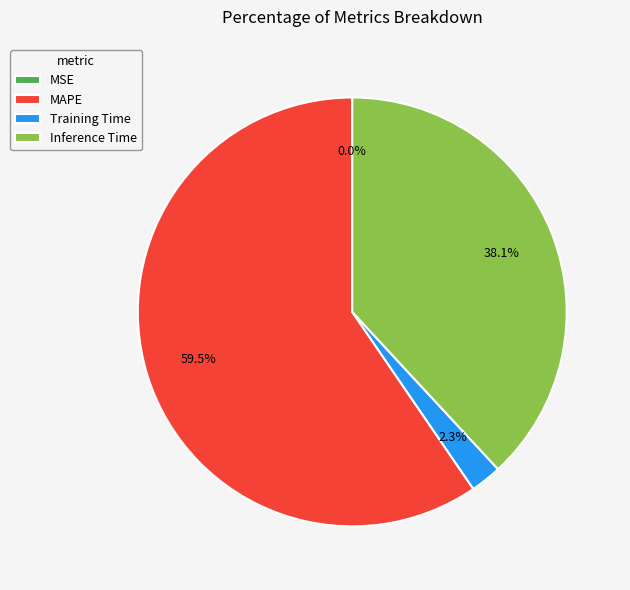

Which has a higher value, Training Time or Inference Time?

Inference Time